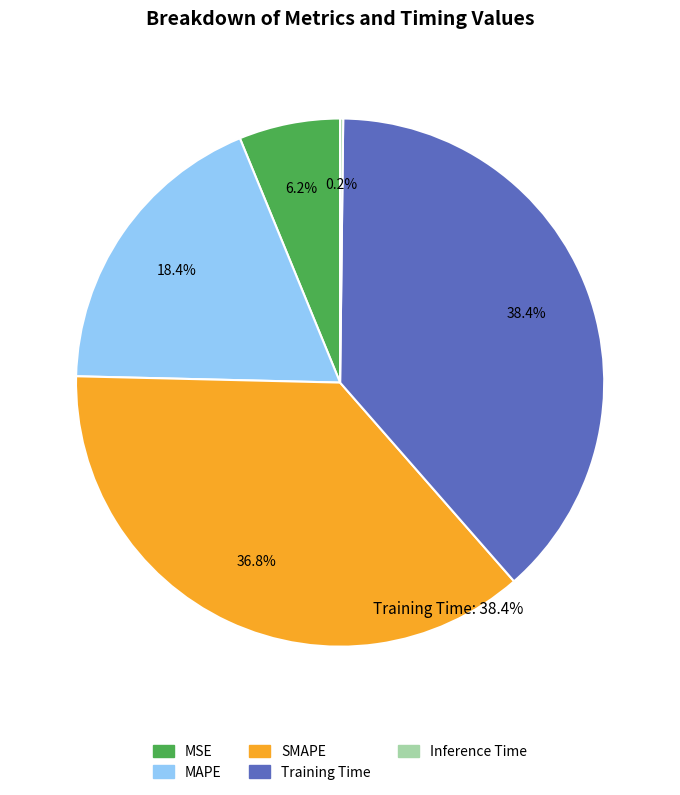

Do MSE and MAPE together represent more than half of the pie?

No